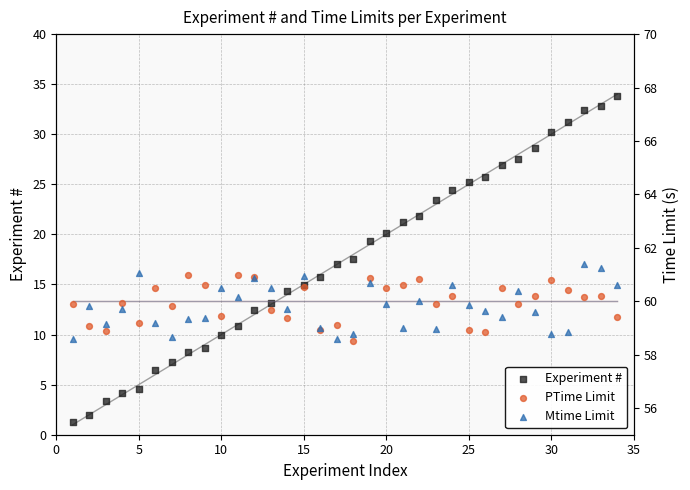

What are all the series names shown in the legend?

Experiment #, PTime Limit, Mtime Limit